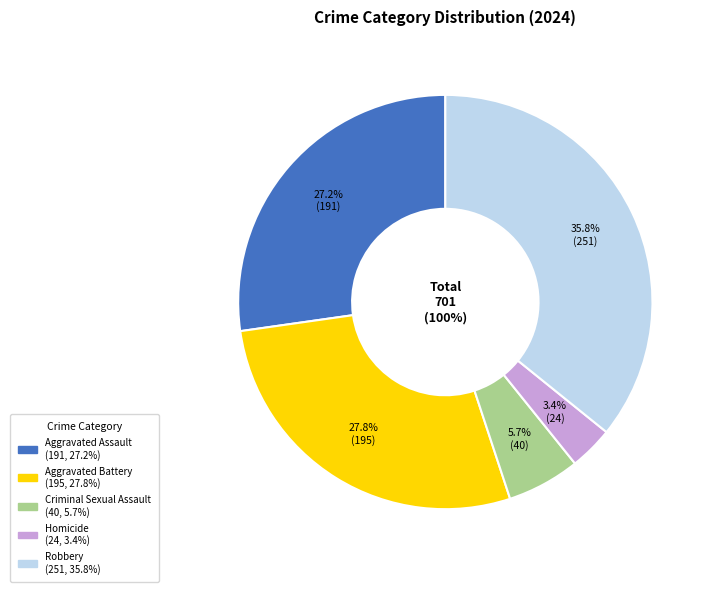

Which has a higher value, Homicide or Robbery?

Robbery